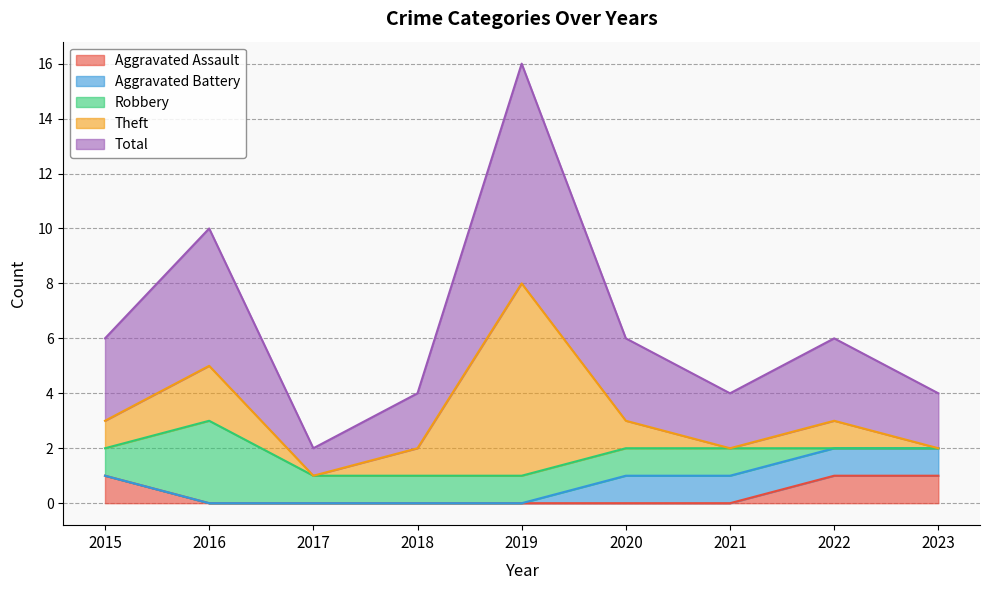

Rank the series at 2018 from lowest to highest value.

Aggravated Assault, Aggravated Battery, Robbery, Theft, Total